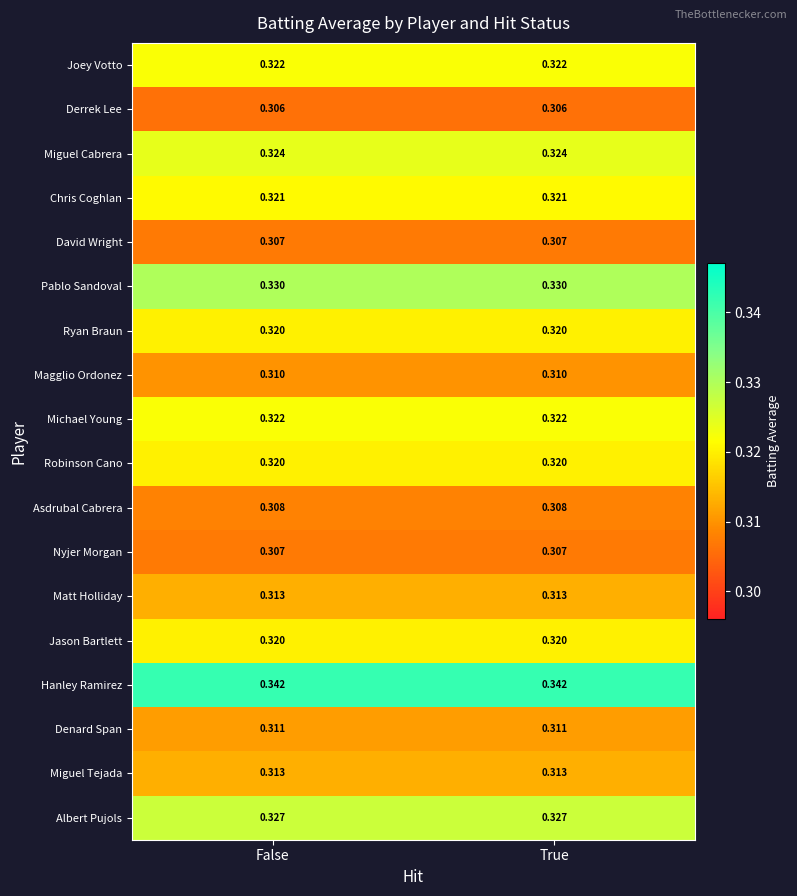

What is the total value across all series at True?

5.7